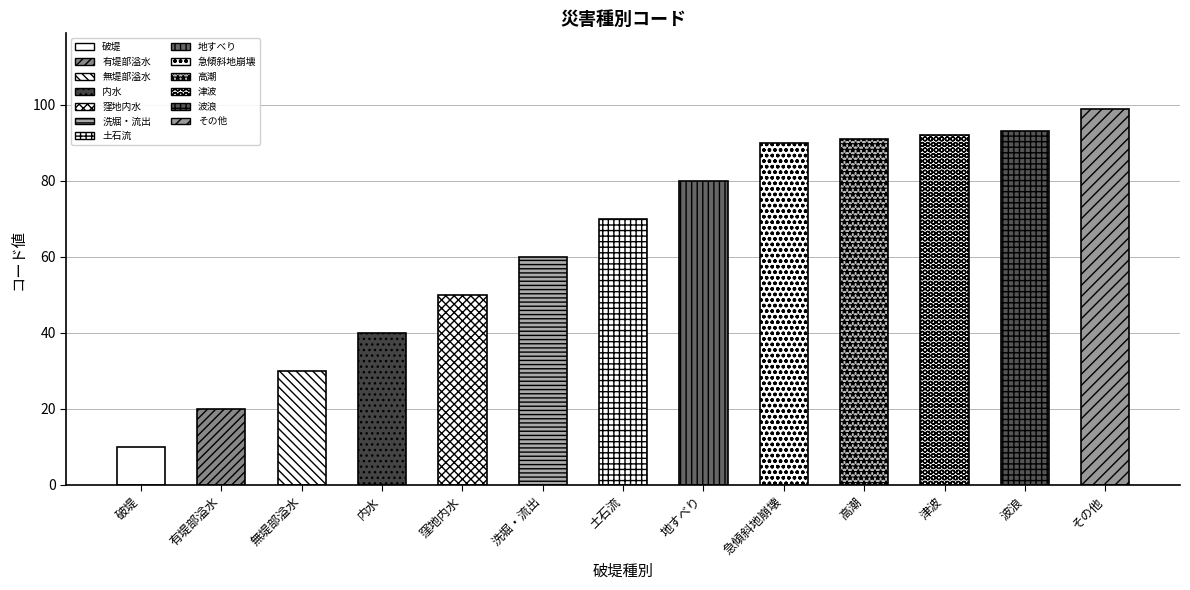

Which has a higher value, 高潮 or 無堤部溢水?

高潮